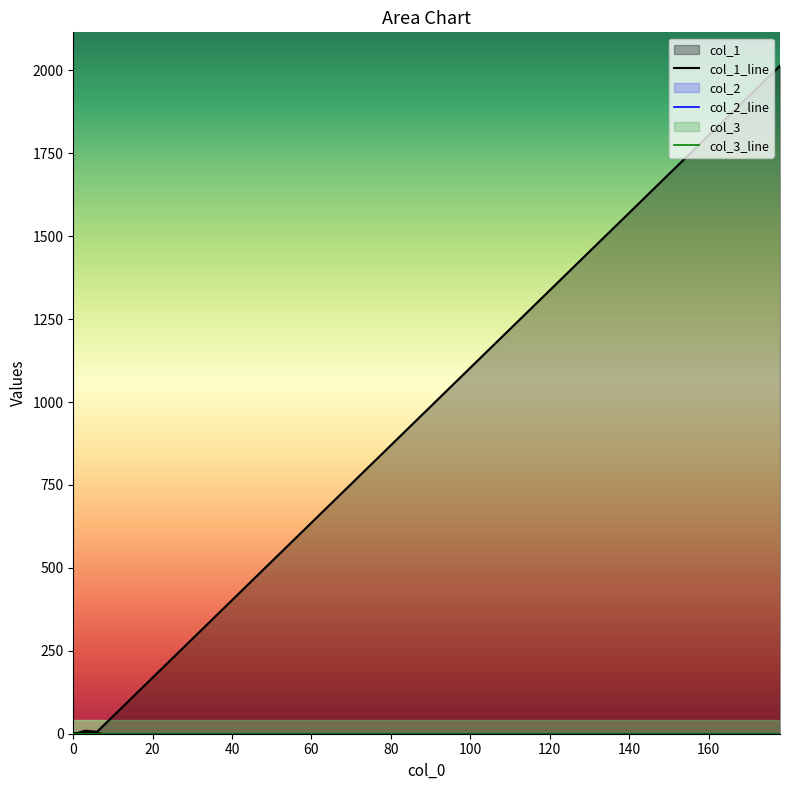

Reading right to left, transcribe all the data shown in this chart.

col_1: 3=3	0=1	0=0	0=0	0=0	0=0	0=0	2=0	1=0	0=1	1=1	0=0	0=0	2=2	7=0	3=1	1=2	3=9	6=6	178=2014
col_2: 3=0	0=0	0=0	0=0	0=0	0=0	0=0	2=0	1=0	0=0	1=0	0=0	0=0	2=0	7=0	3=0	1=0	3=0	6=0	178=0
col_3: 3=0	0=0	0=0	0=0	0=0	0=0	0=0	2=0	1=0	0=0	1=0	0=0	0=0	2=0	7=0	3=0	1=0	3=0	6=0	178=0